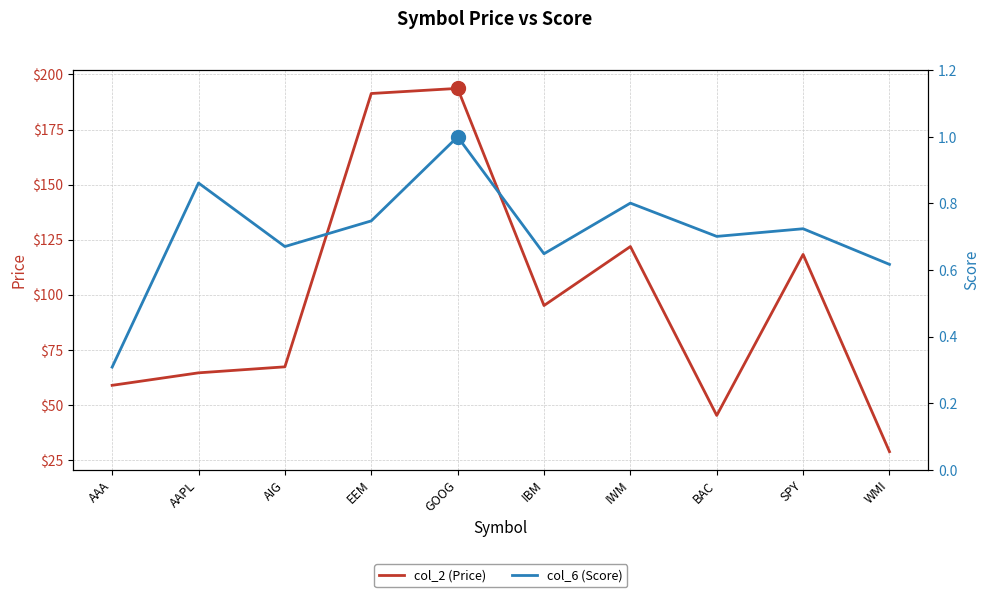

What is the difference between the maximum and minimum values in the col_6 (Score) series?

0.7